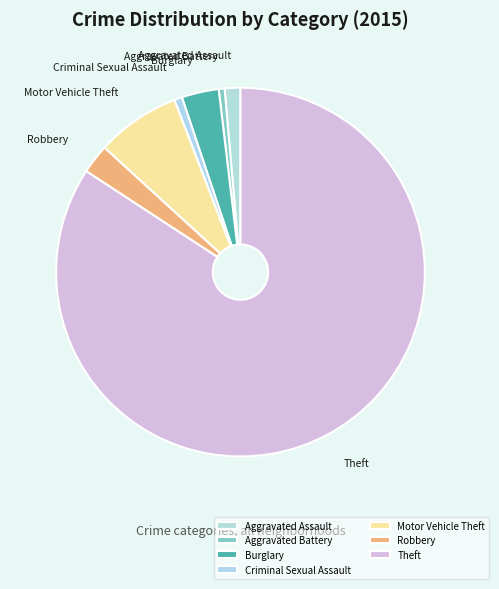

Which slice represents more than half of the pie?

Theft